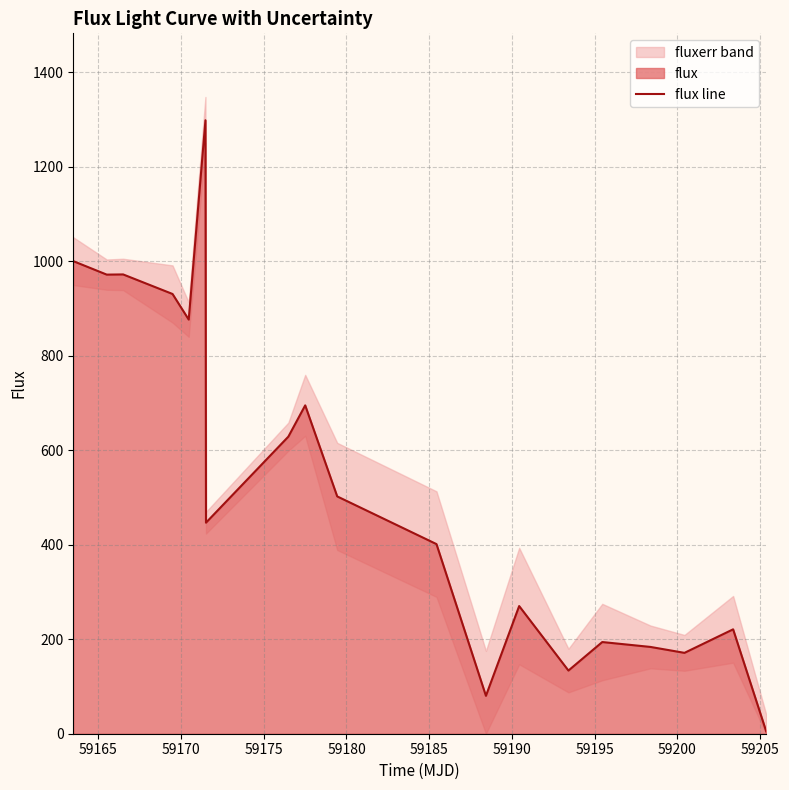

True or false: the data shows 1333.2 at 59175.

False